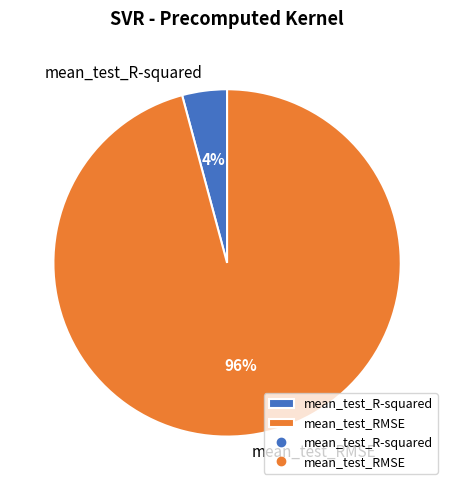

Between mean_test_R-squared and mean_test_RMSE, which is larger?

mean_test_RMSE